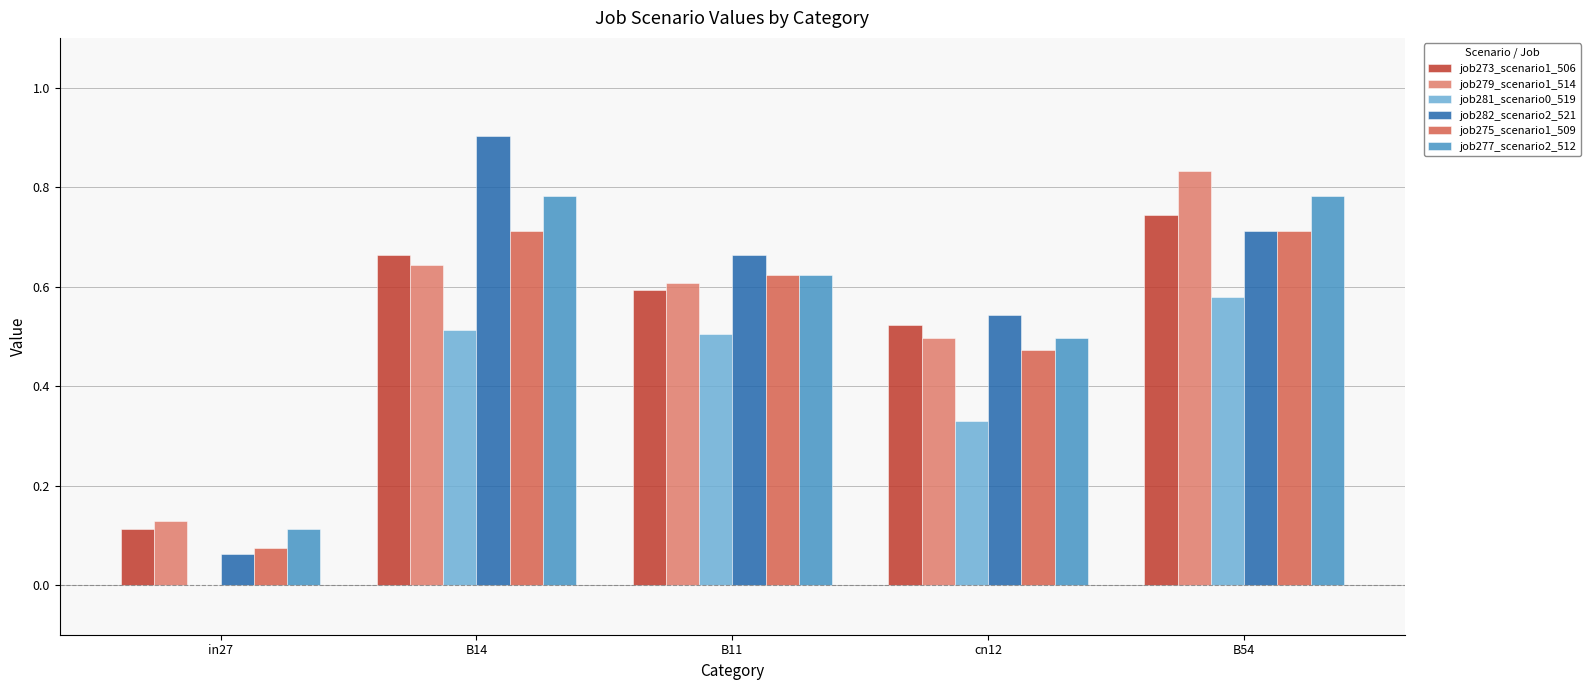

Is it true that job279_scenario1_514 equals 0.9 at B11?

False